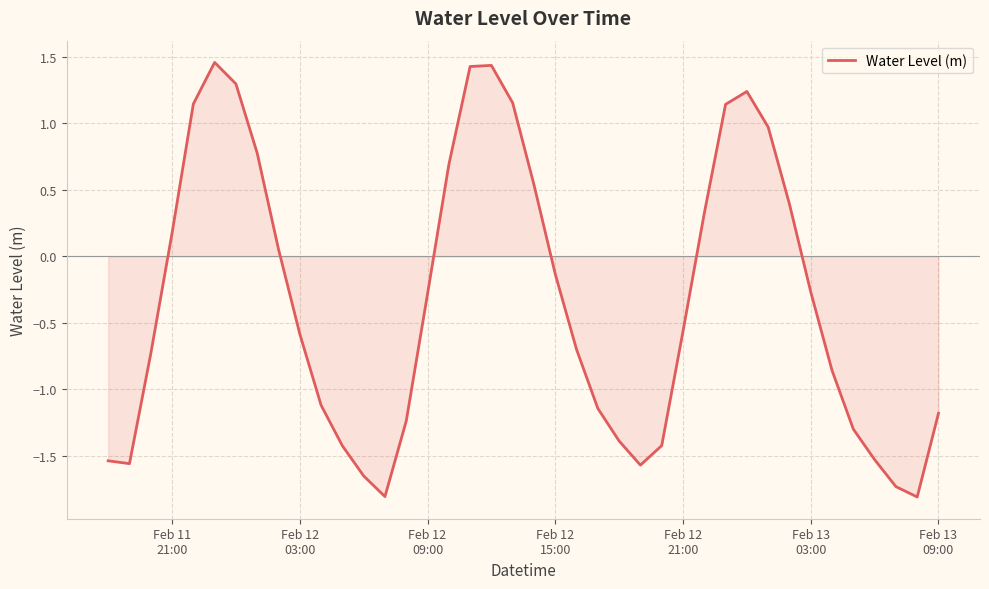

Count the number of values greater than 0.

16